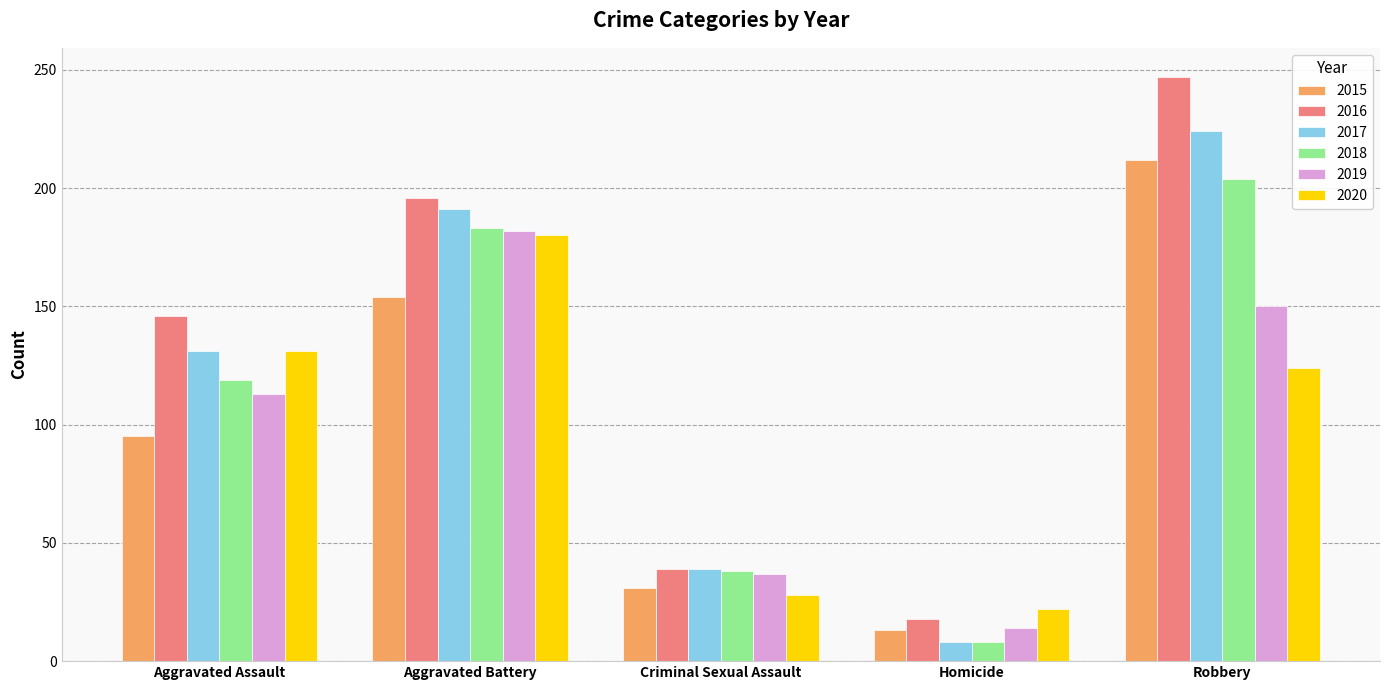

What is the difference between the maximum and second lowest values in the 2017 series?

185